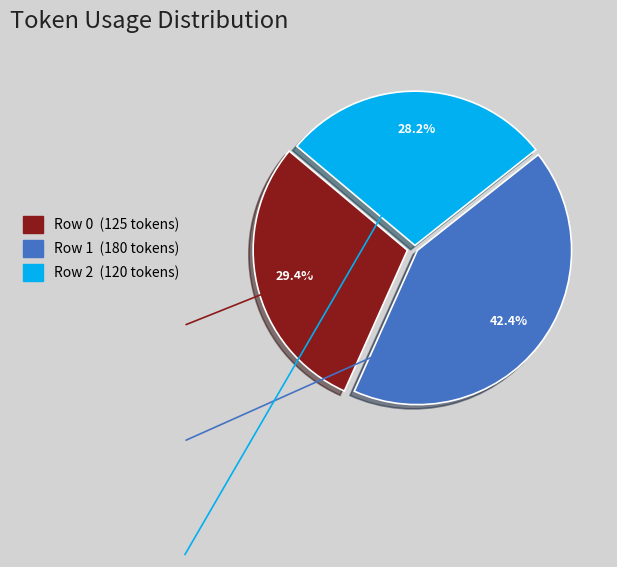

To the nearest percent, what percentage of the pie is Row 2?

28%